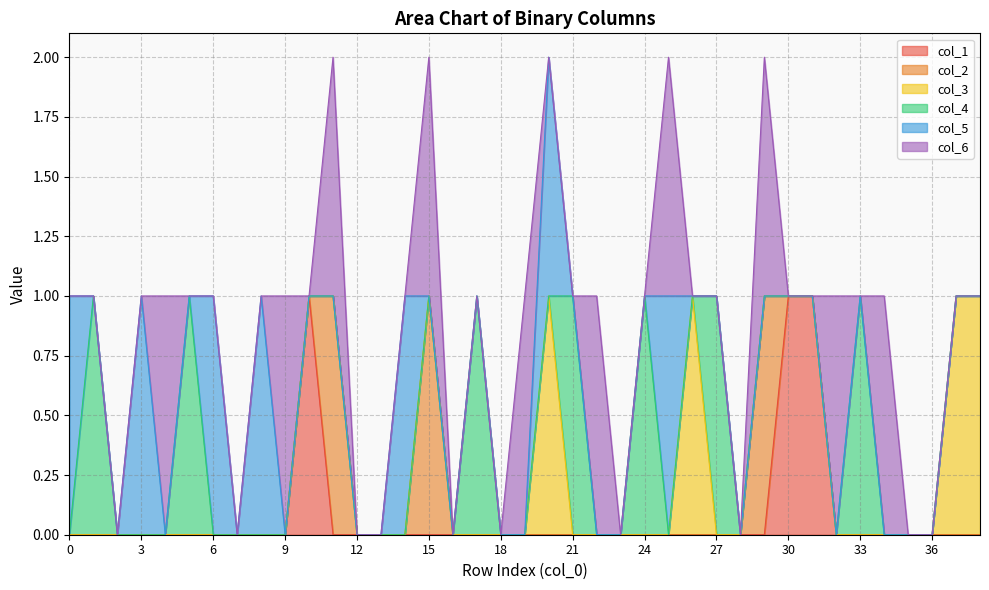

At which label does col_2 reach its peak?

11